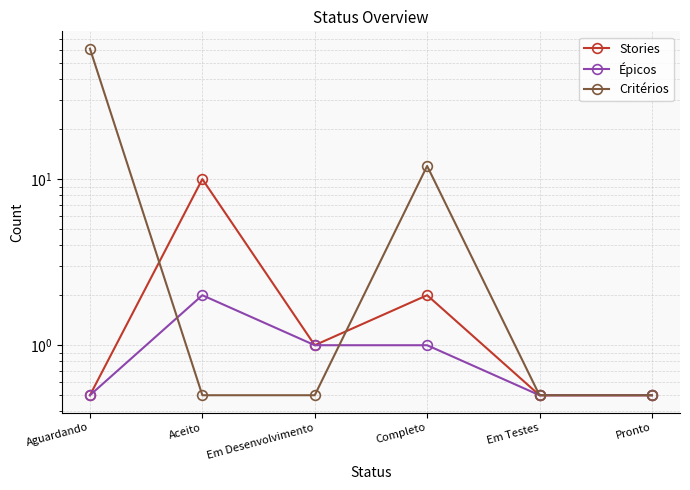

How many lines are shown in the chart?

3